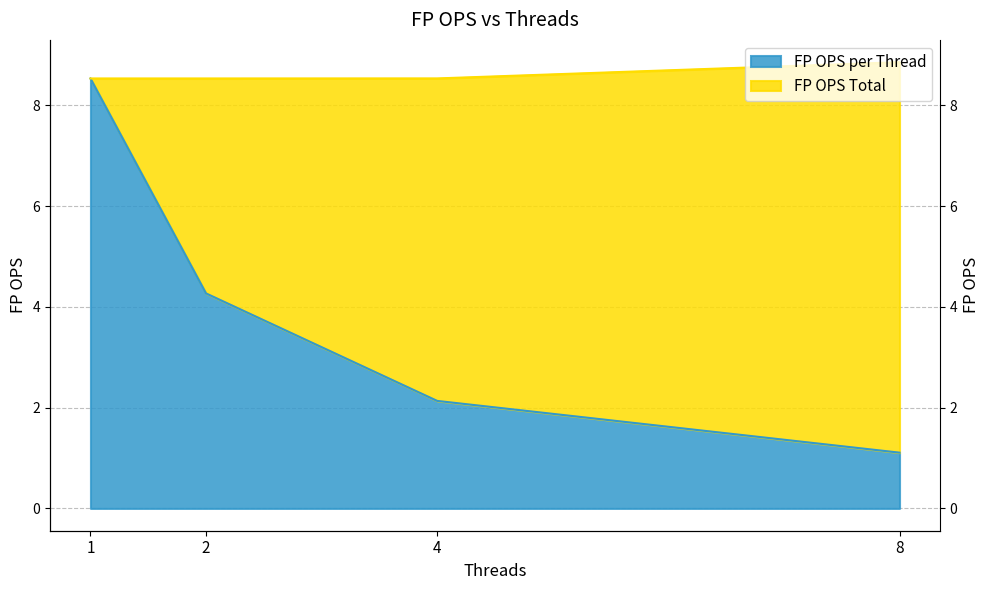

What is the sum of all FP OPS Total values?

34.5